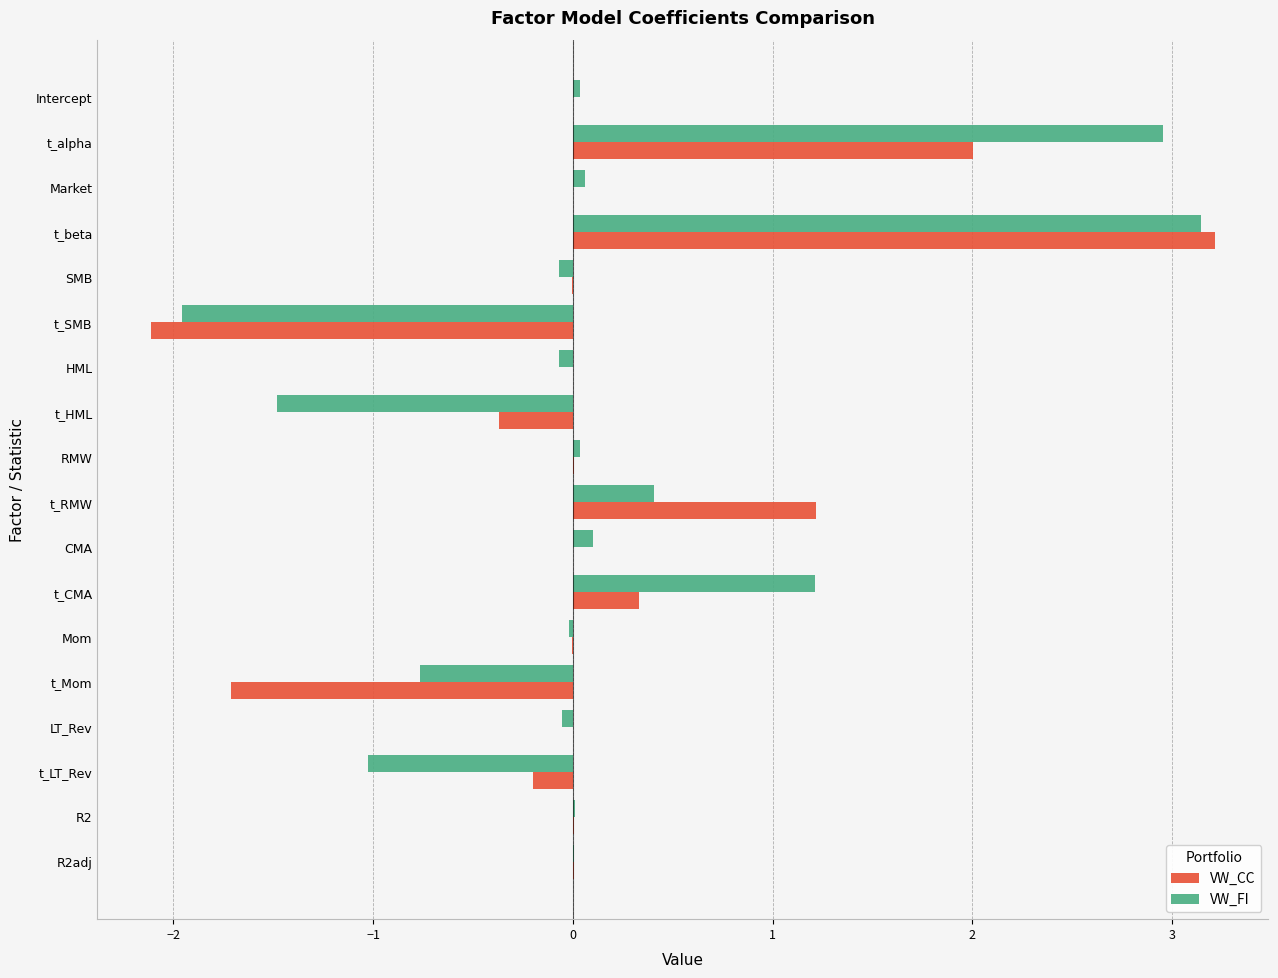

Which series changed the most between t_alpha and t_RMW?

VW_FI